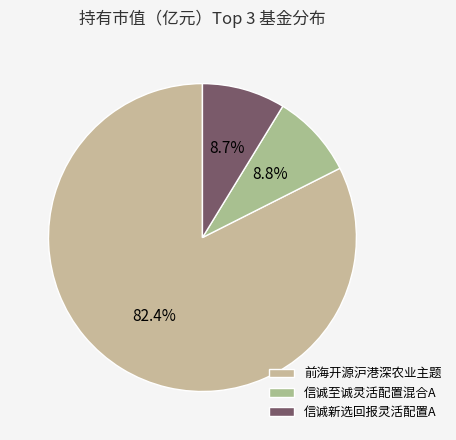

How many slices are in this pie chart?

3